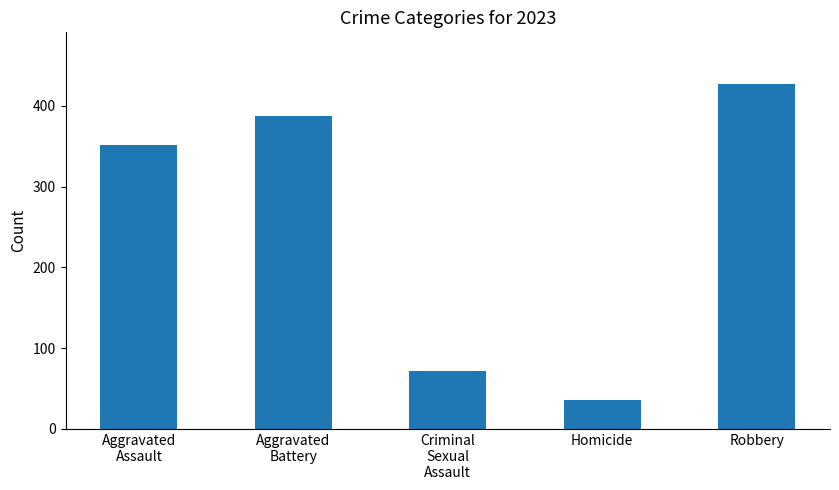

What is the approximate value at Homicide?

35